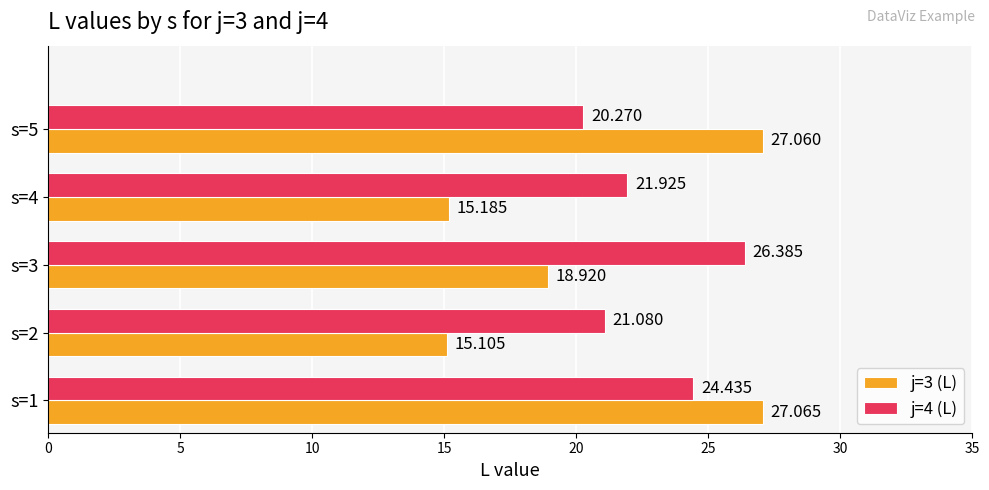

At how many categories does at least one series exceed 24?

3